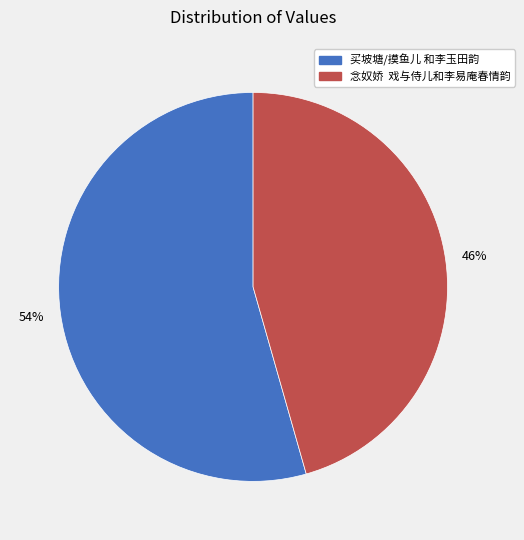

What is the majority slice?

买坡塘/摸鱼儿 和李玉田韵